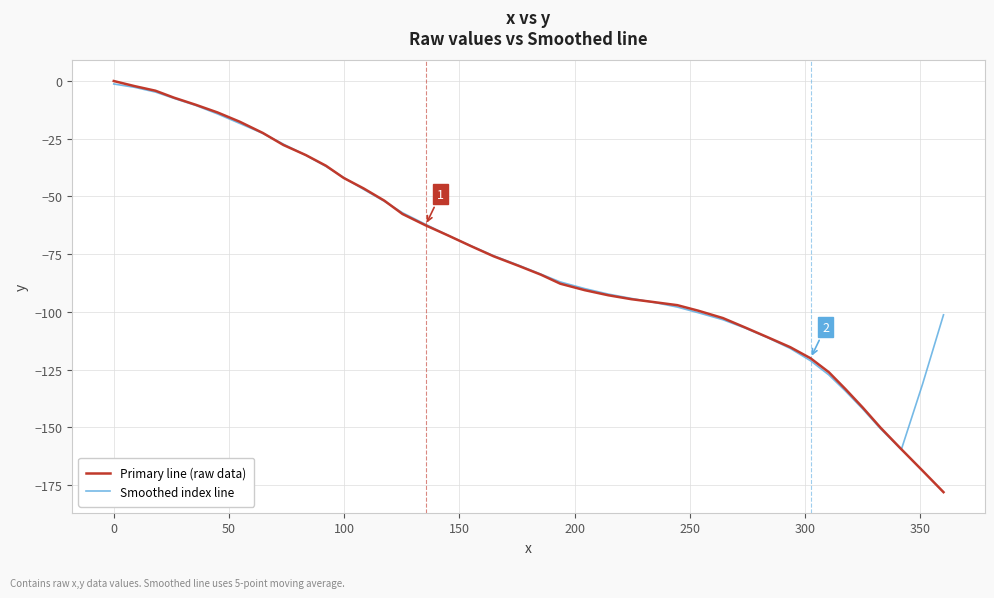

Is this an area chart (filled region under the line)?

No